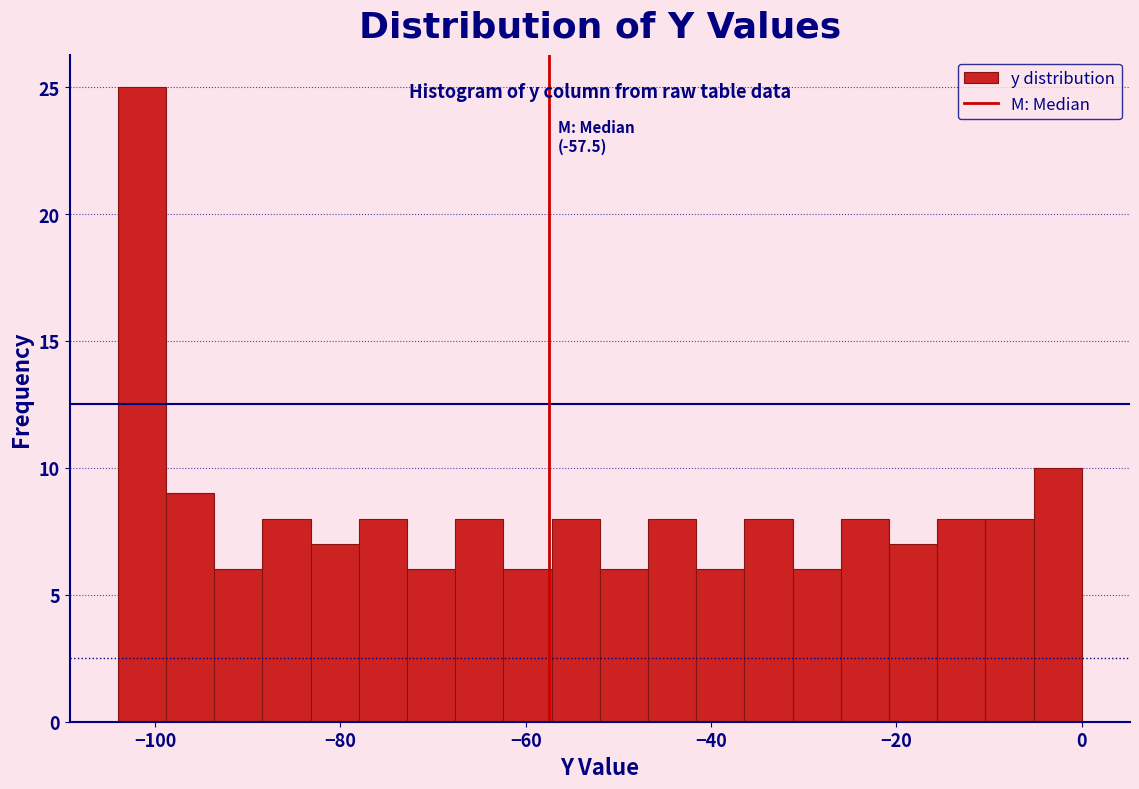

Around what value on the x-axis is the tallest bar? Give the approximate position of its centre, as read against the axis.

-102